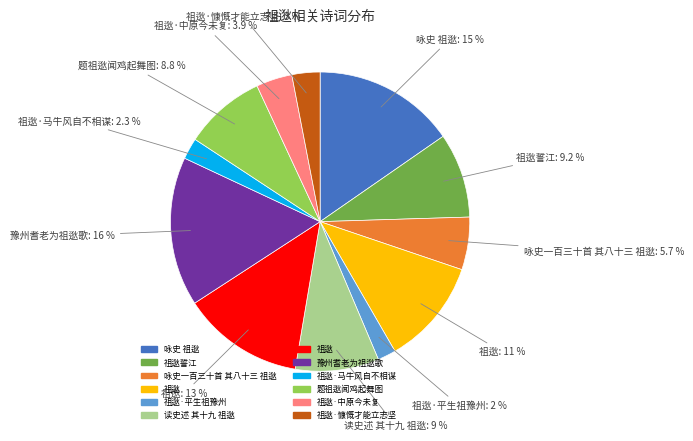

Is there a majority slice in this chart?

No